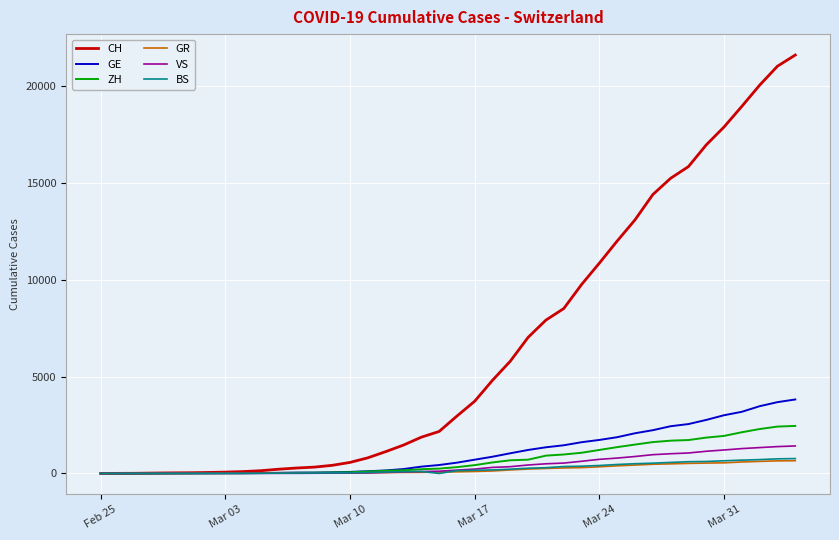

Which series has the largest total across all categories?

CH